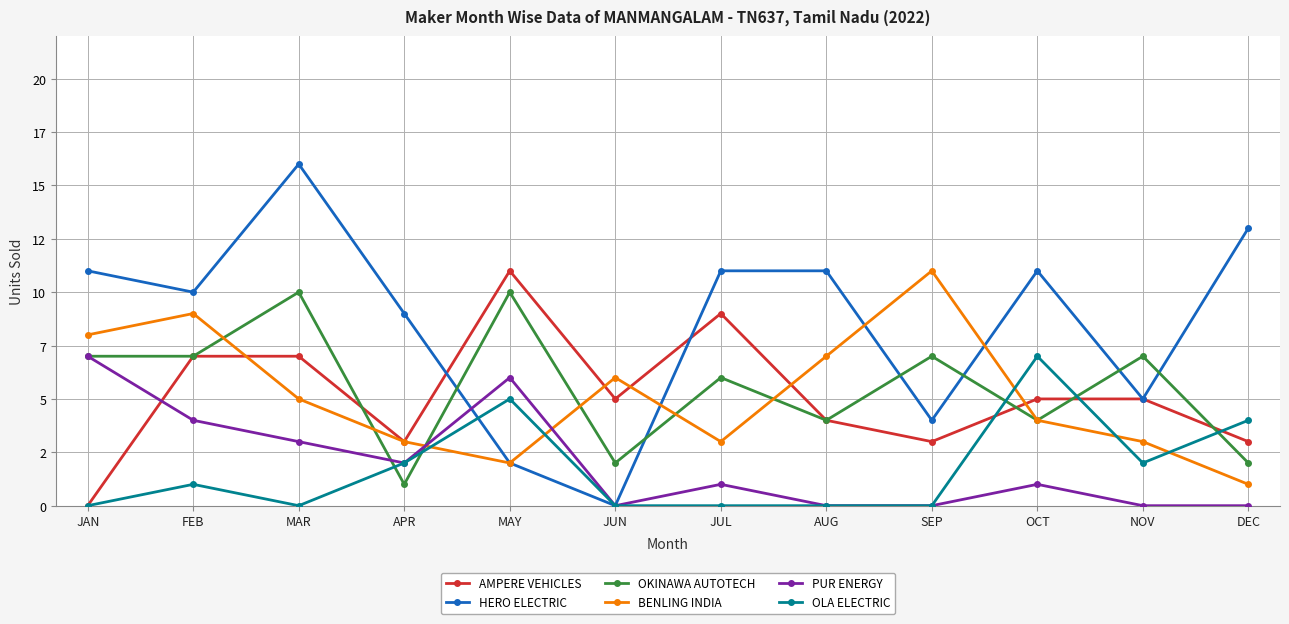

Is the value of OKINAWA AUTOTECH at SEP greater than the value of PUR ENERGY at JUL?

Yes